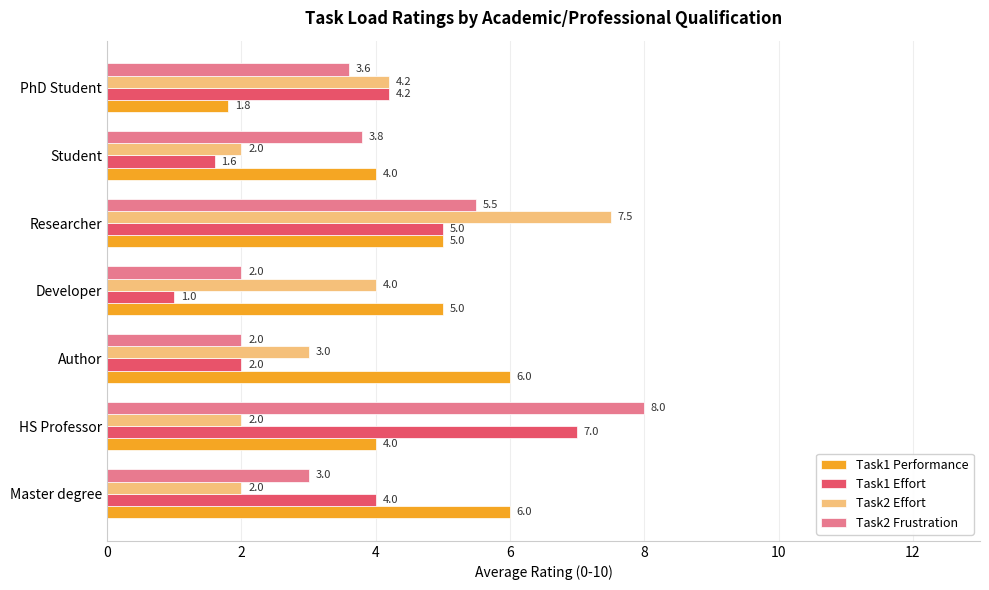

How many categories are shown in the chart?

7